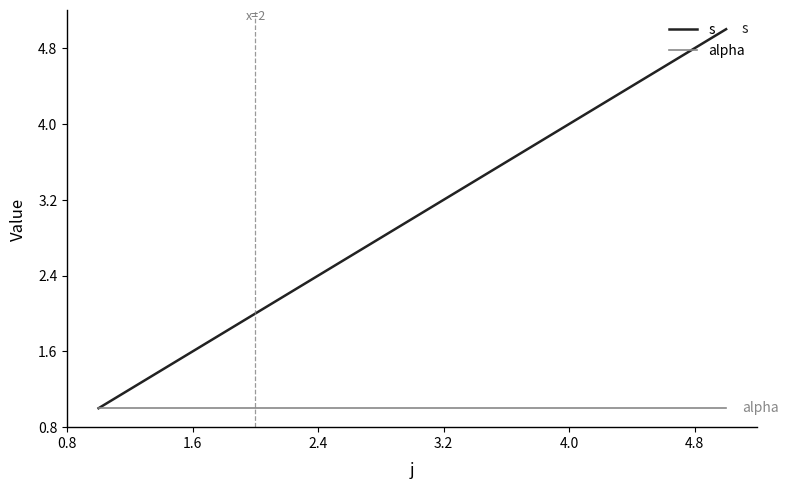

What is the greatest value displayed?

5